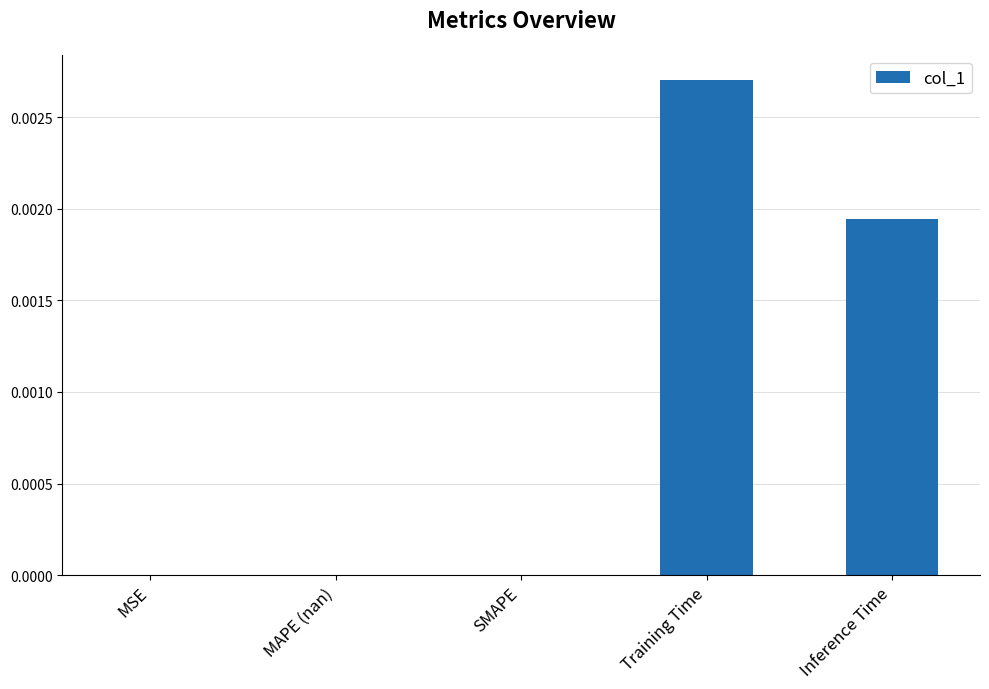

The chart shows a value of 0.0 at Inference Time. True or false?

True